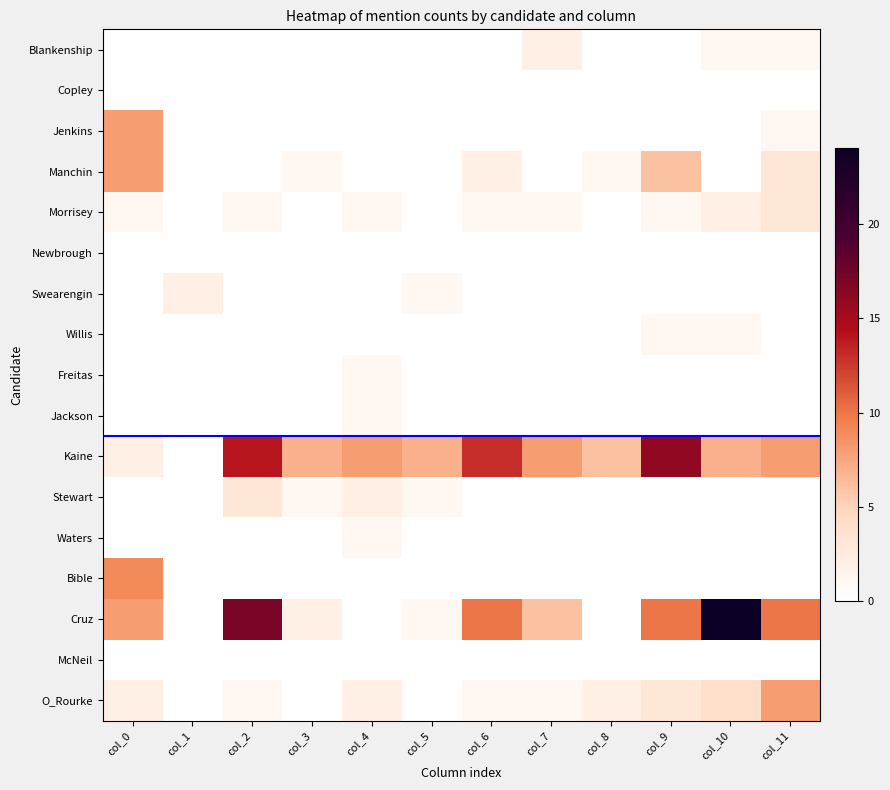

Rank the series by their maximum value, from lowest to highest.

Copley, Newbrough, McNeil, Willis, Freitas, Jackson, Waters, Blankenship, Swearengin, Morrisey, Stewart, Jenkins, Manchin, O_Rourke, Bible, Kaine, Cruz